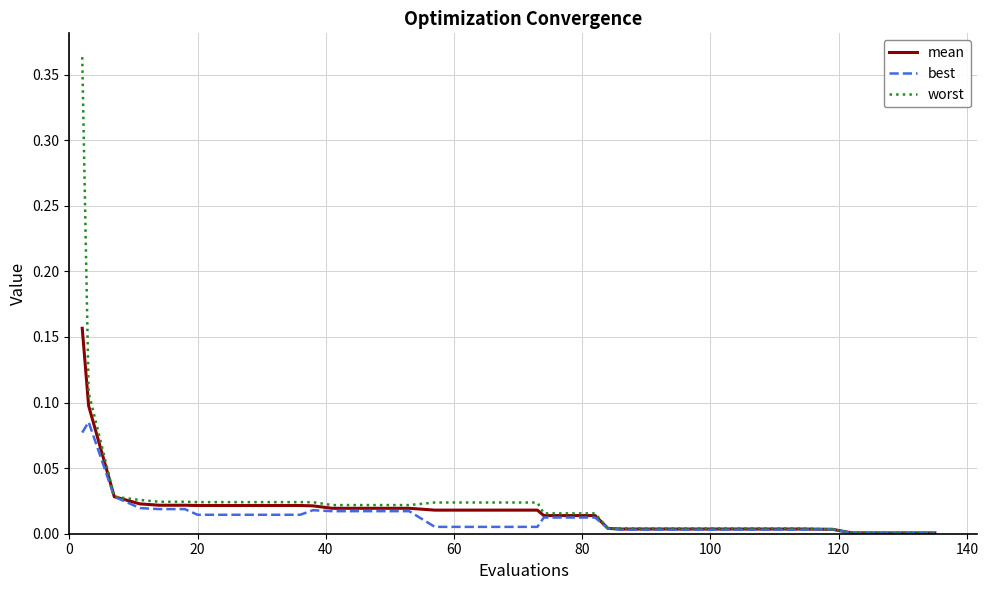

Which series has the widest spread of values?

worst